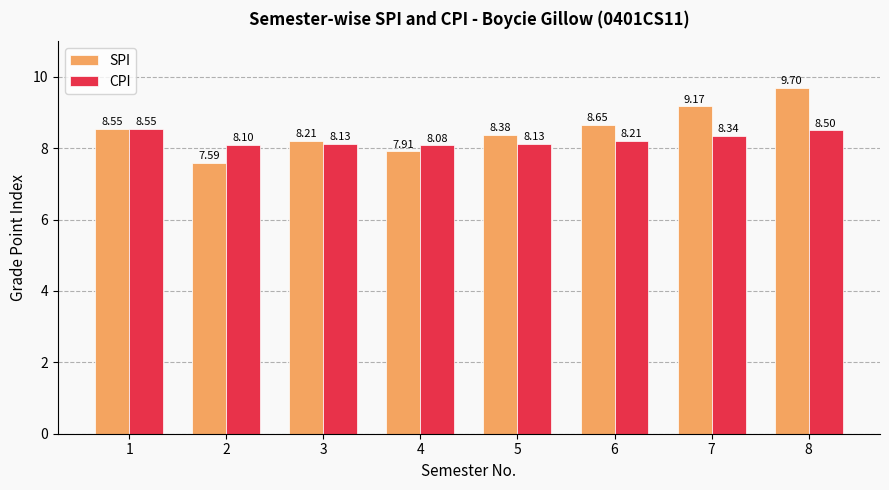

What is the value of the CPI bar at the 8th from the left?

8.5